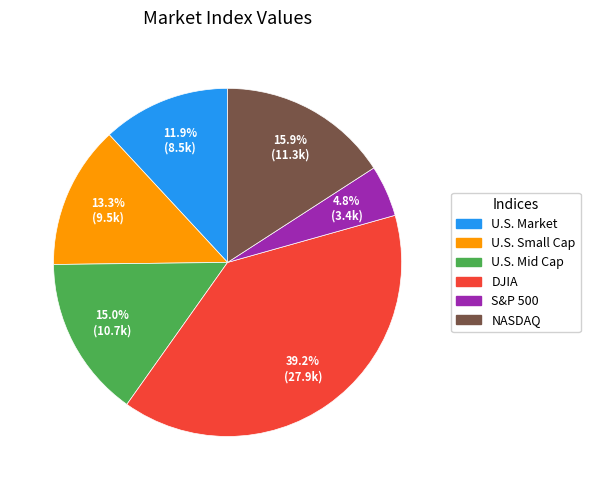

Is the sum of U.S. Market and S&P 500 greater than half?

No